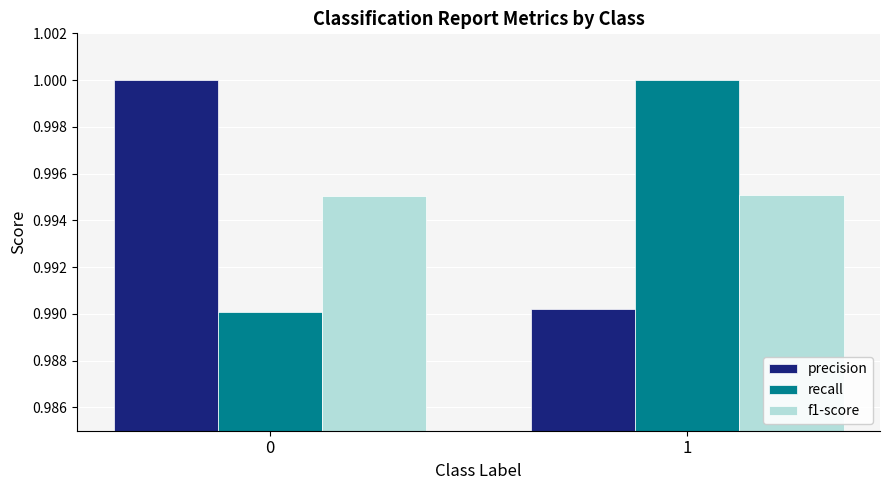

What are all the series names shown in the legend?

precision, recall, f1-score